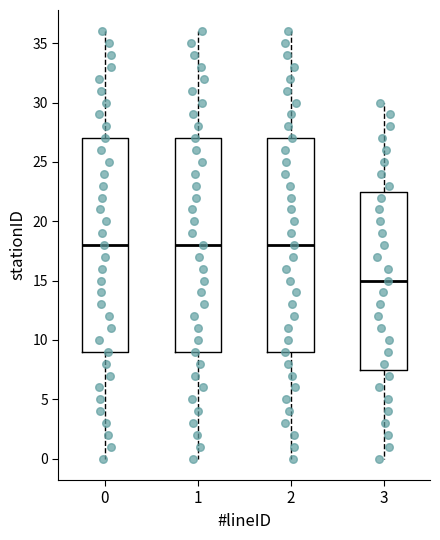

Reading left to right, transcribe this box plot: for each box, give where its median line is, the range the box spans, and where its two whiskers end, as read against the y-axis. The values are not printed on the chart, so give them approximately, as read against the axis.

0: median 18.0, box 9.0 to 27.0, whiskers 0.0 to 36.0
1: median 18.0, box 9.0 to 27.0, whiskers 0.0 to 36.0
2: median 18.0, box 9.0 to 27.0, whiskers 0.0 to 36.0
3: median 15.0, box 7.5 to 22.5, whiskers 0.0 to 30.0